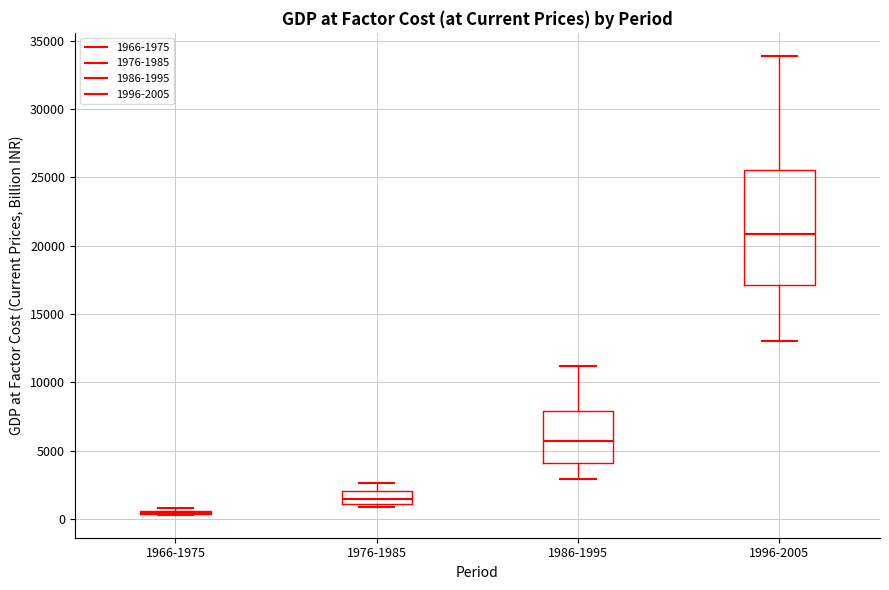

Reading left to right, read every box against the y-axis: the position of its median line, the range the box covers, and the ends of its whiskers. The values are not printed on the chart, so give them approximately, as read against the axis.

1966-1975: box collapsed to a line at 500, whiskers 500 to 1000
1976-1985: median 1500, box 1000 to 2000, whiskers 1000 (just below the box's lower edge) to 2500
1986-1995: median 5500, box 4000 to 8000, whiskers 3000 to 11000
1996-2005: median 21000, box 17000 to 25500, whiskers 13000 to 34000